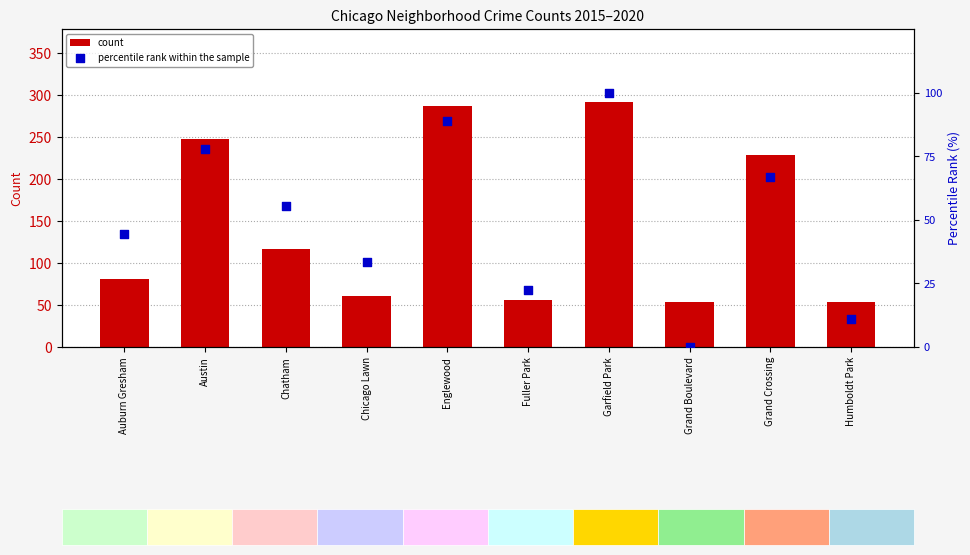

Which series contains the lowest Y value?

percentile rank within the sample